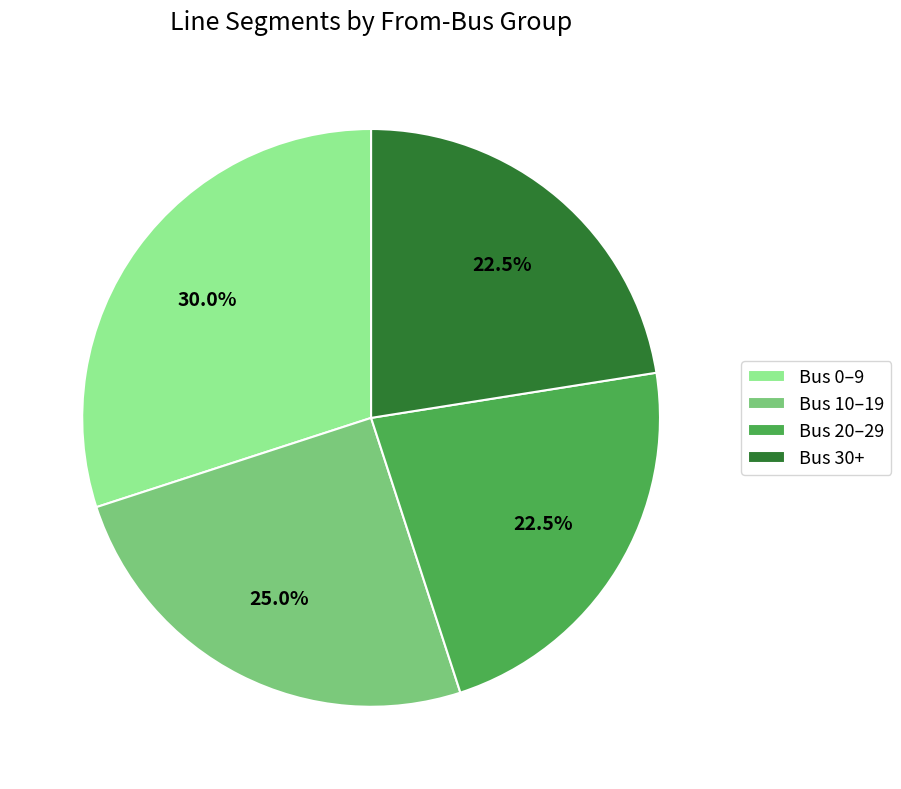

What is the ratio of the value at Bus 0–9 to the value at Bus 20–29?

1.3